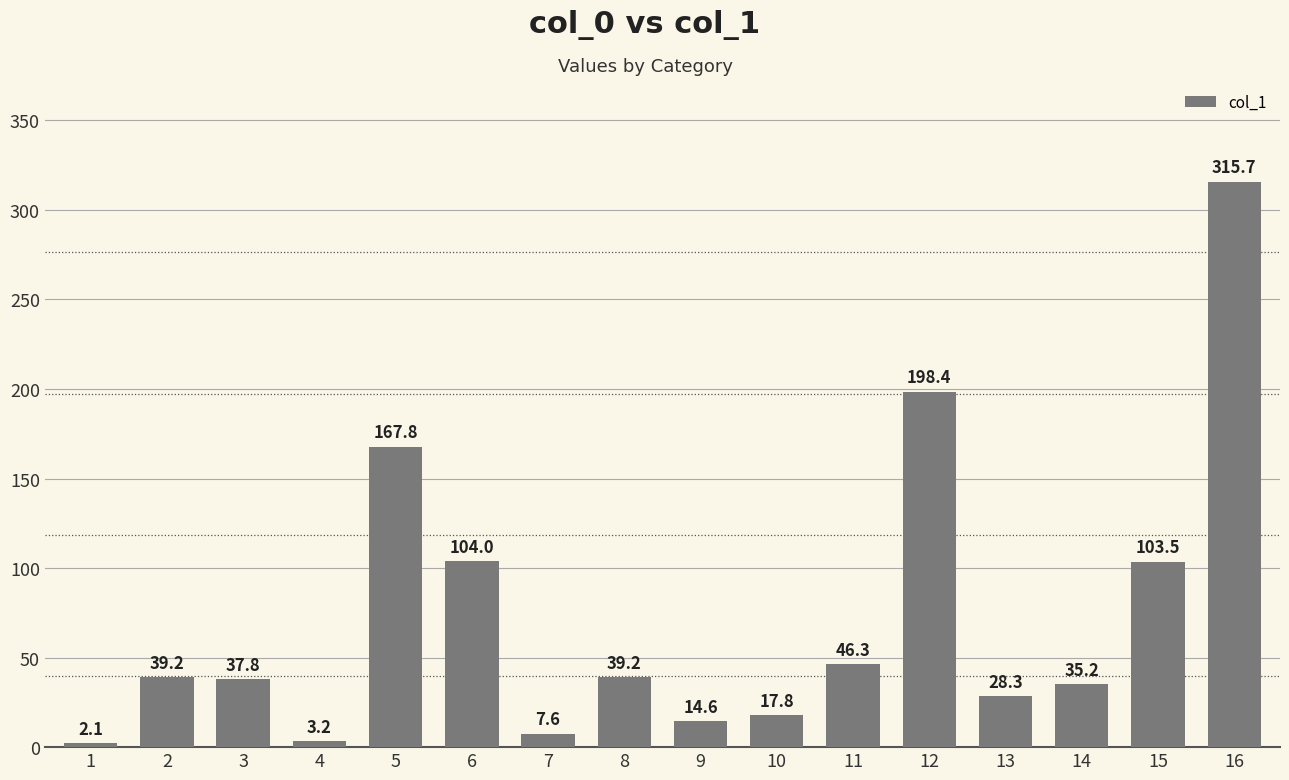

At which label is the value closest to 158?

5